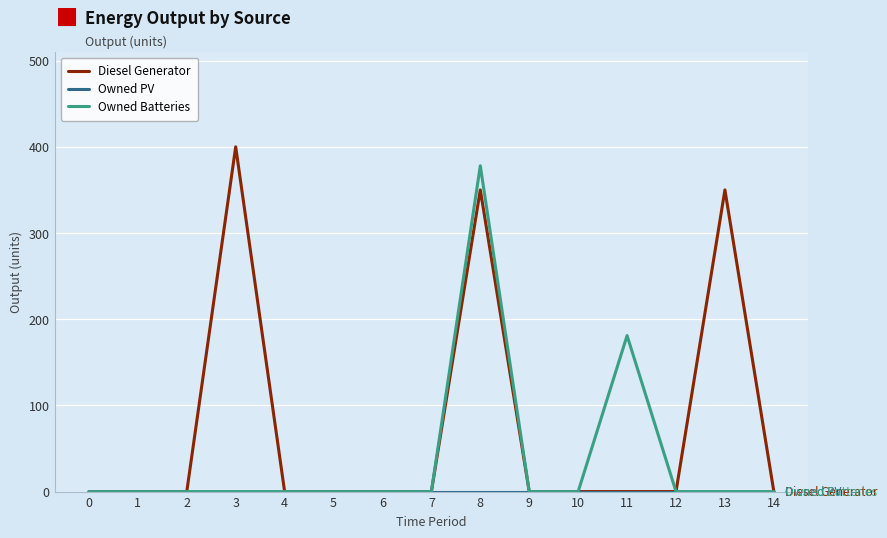

At which label does Owned Batteries reach its peak?

8